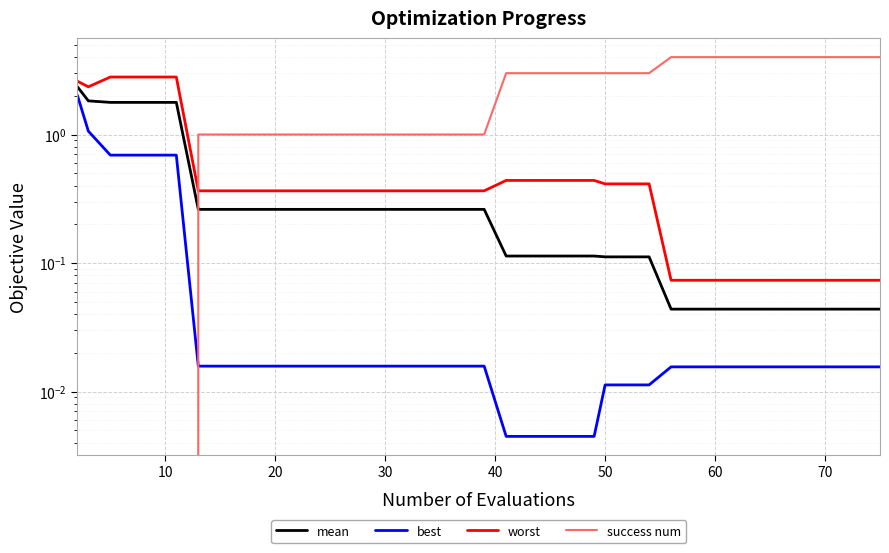

What is the value of the worst point at the 36th from the left?

0.1